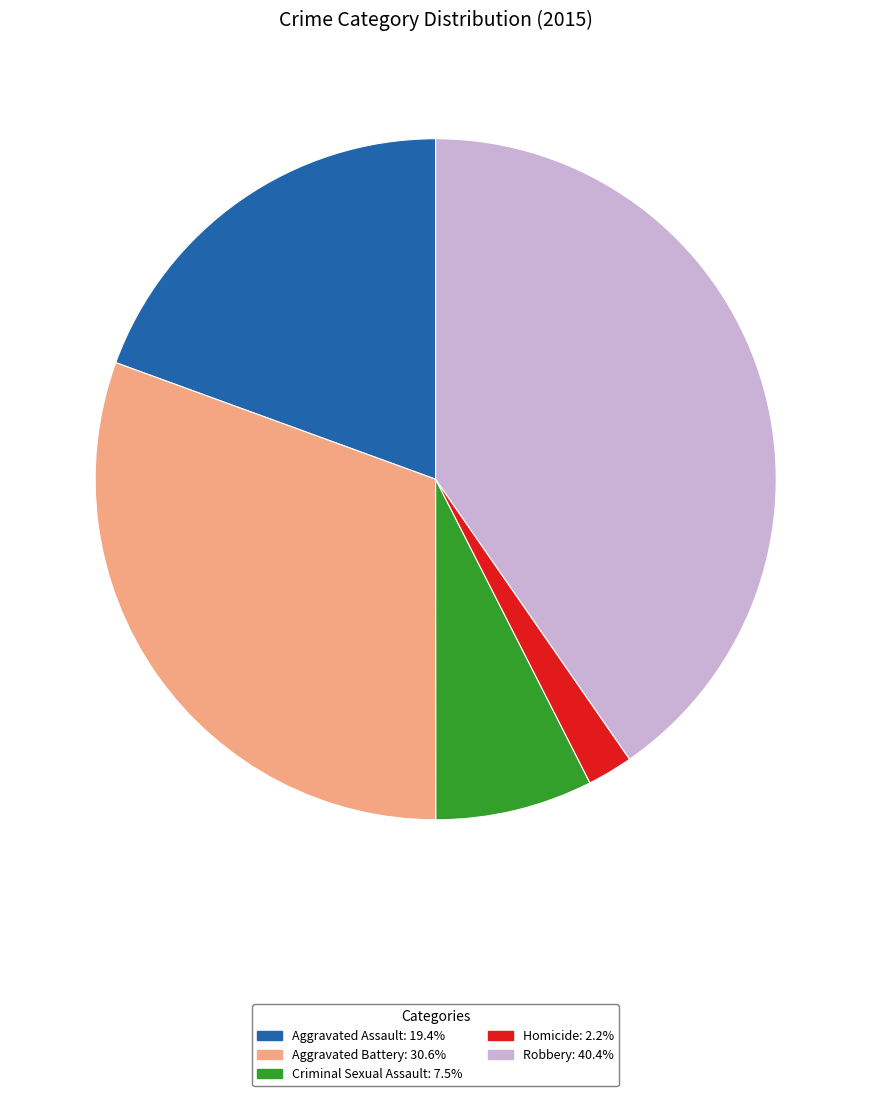

What is the largest slice in the pie chart?

Robbery